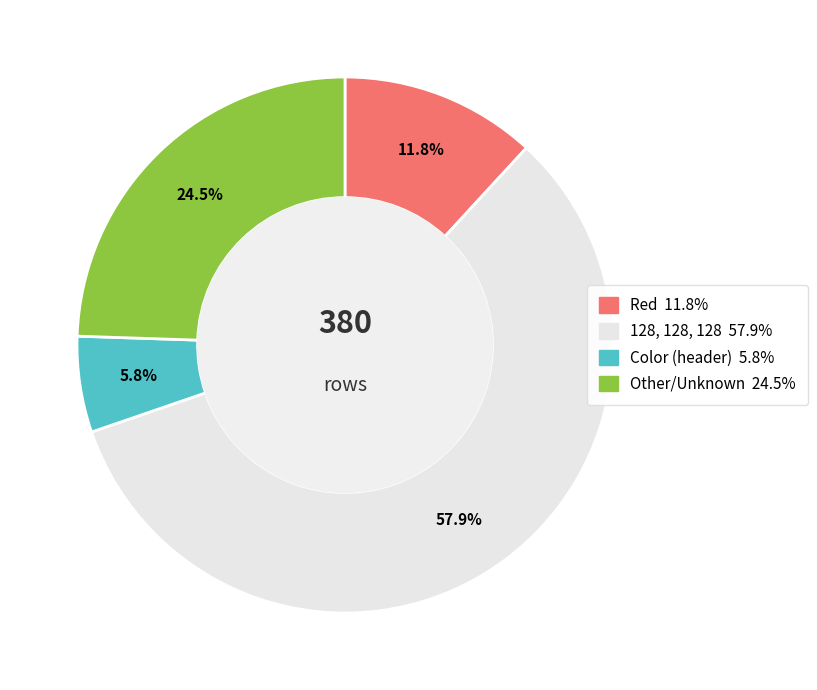

What is the majority slice?

128, 128, 128